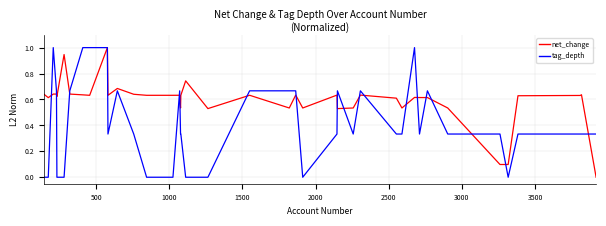

What is the maximum value for tag_depth?

1.0